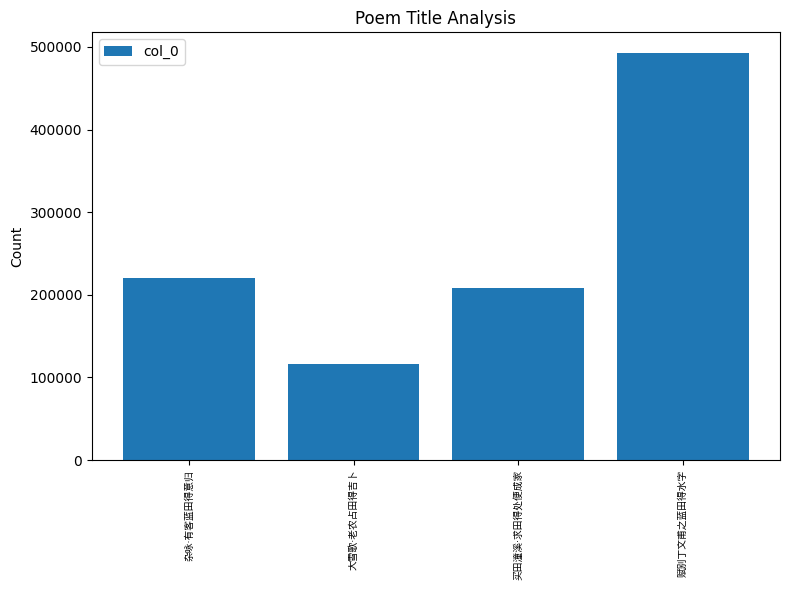

What is the value of the 3rd bar from the left?

208838